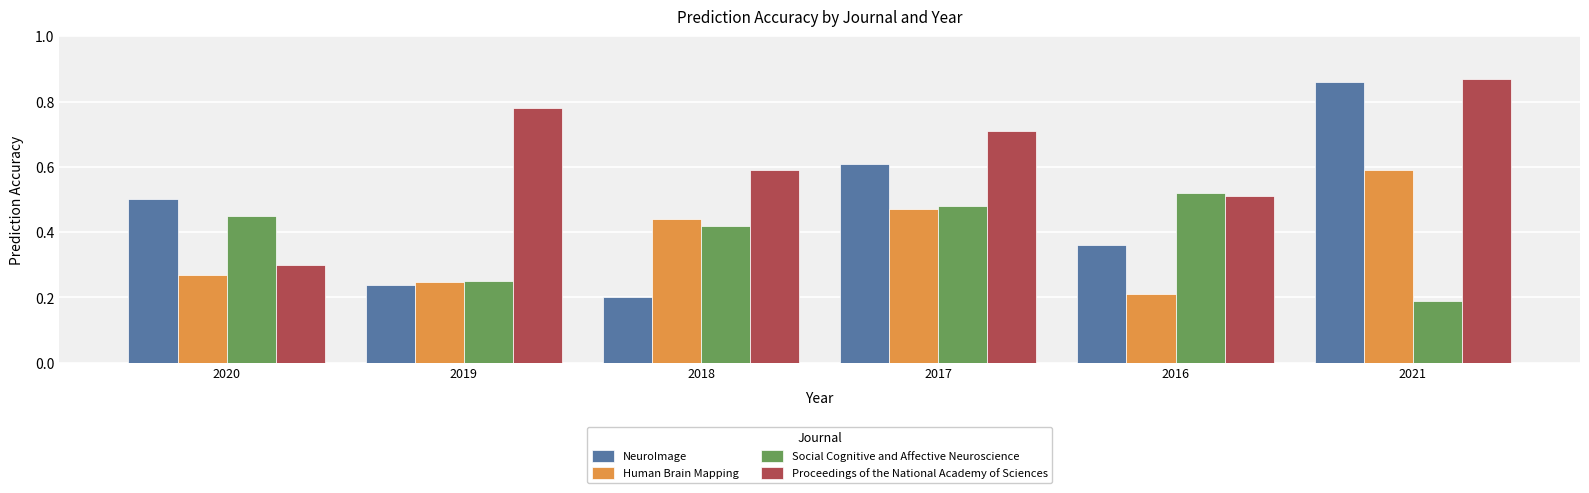

Which series has the widest spread of values?

NeuroImage